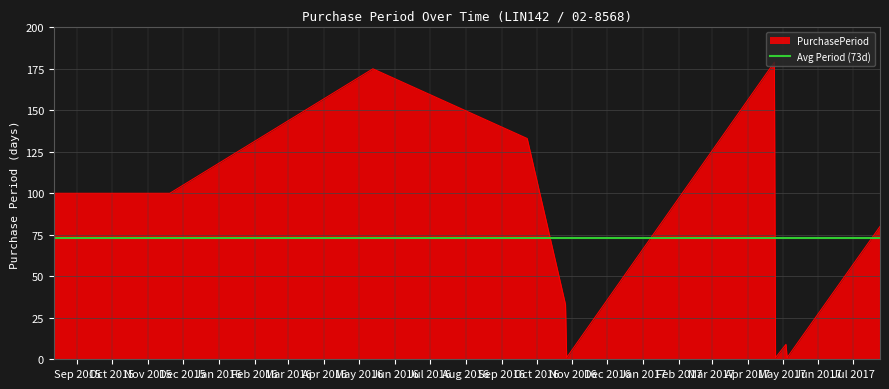

Between 2016-10-26 and 2016-10-27, which is larger?

2016-10-26